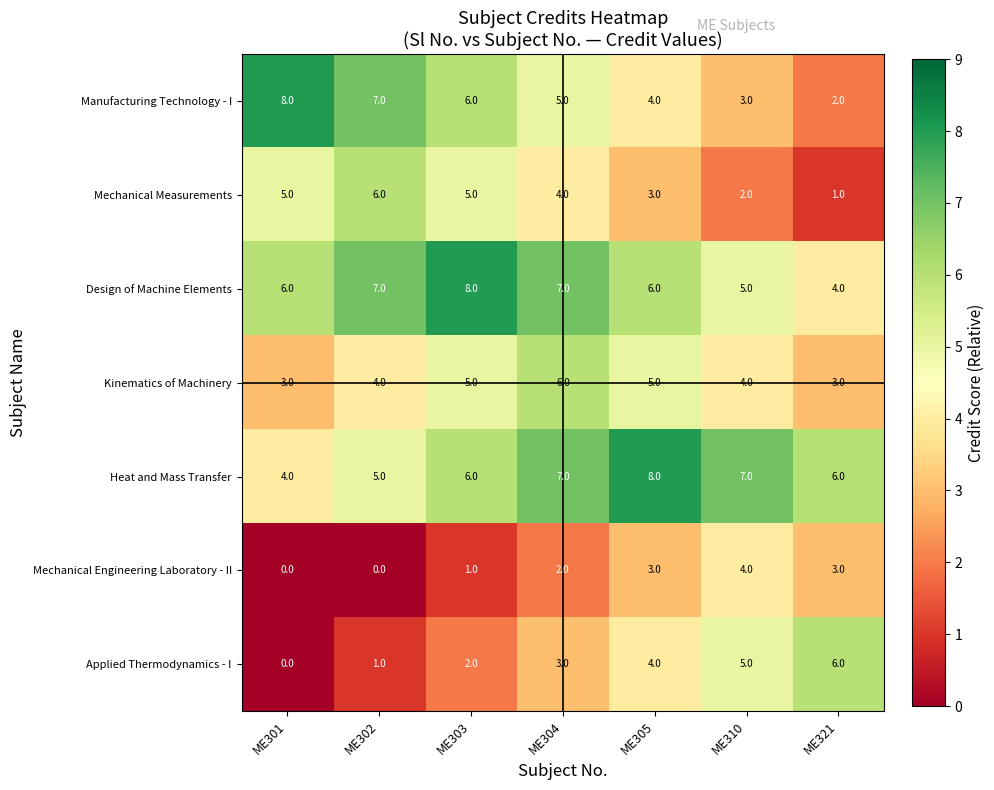

What is the total value across all series at ME305?

33